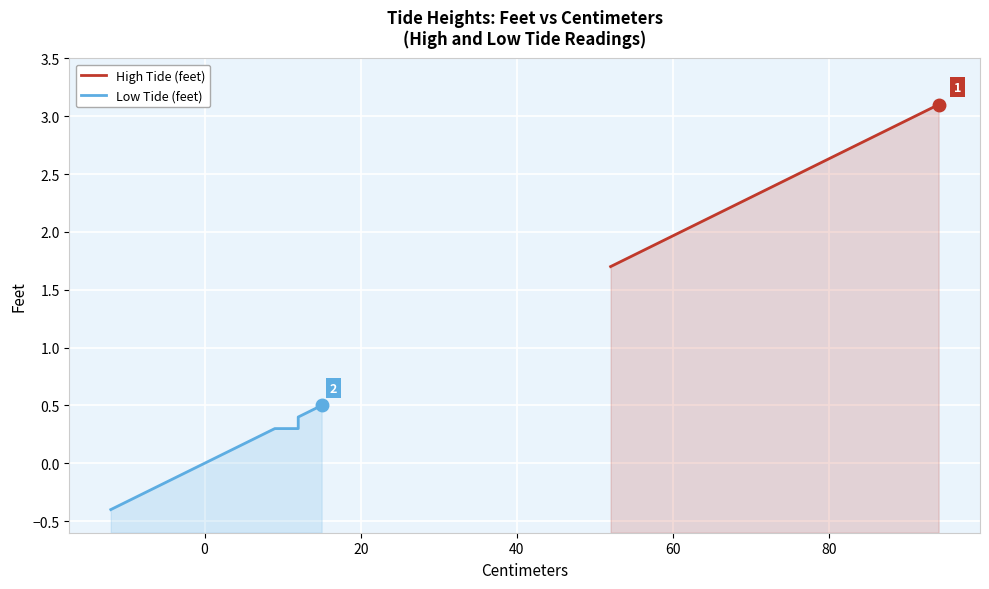

Reading right to left, transcribe all the data shown in this chart.

High Tide (feet): 3.1	3.1	3.1	3.1	3.1	3.0	3.0	2.9	2.7	2.4	2.0	1.9	1.9	1.8	1.8	1.8	1.7	1.7	1.7	1.7
Low Tide (feet): 0.5	0.4	0.4	0.4	0.4	0.3	0.3	0.3	0.3	0.3	-0.1	-0.1	-0.2	-0.2	-0.3	-0.3	-0.4	-0.4	-0.4	-0.4